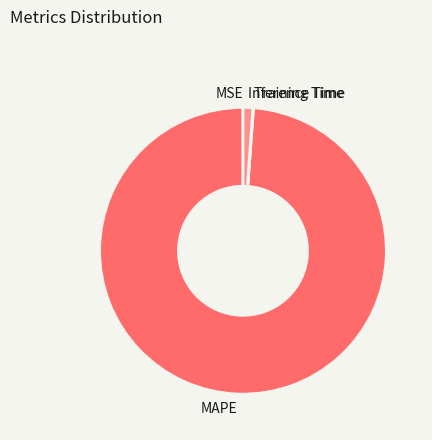

Between Inference Time and MAPE, which is larger?

MAPE